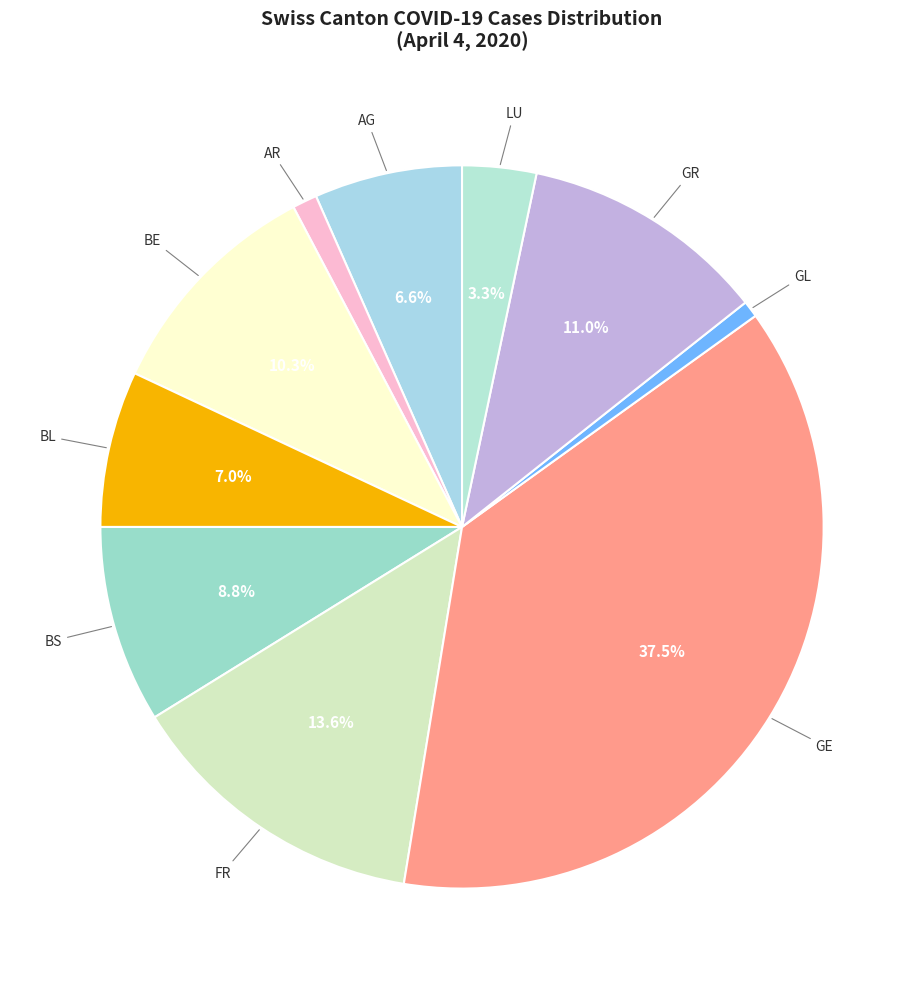

Which slice is the largest?

GE